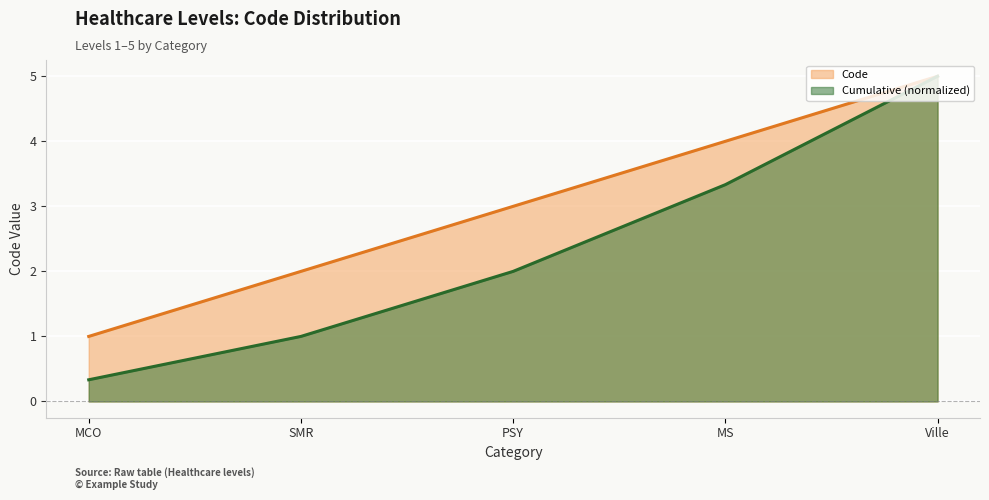

How many lines are shown in the chart?

2